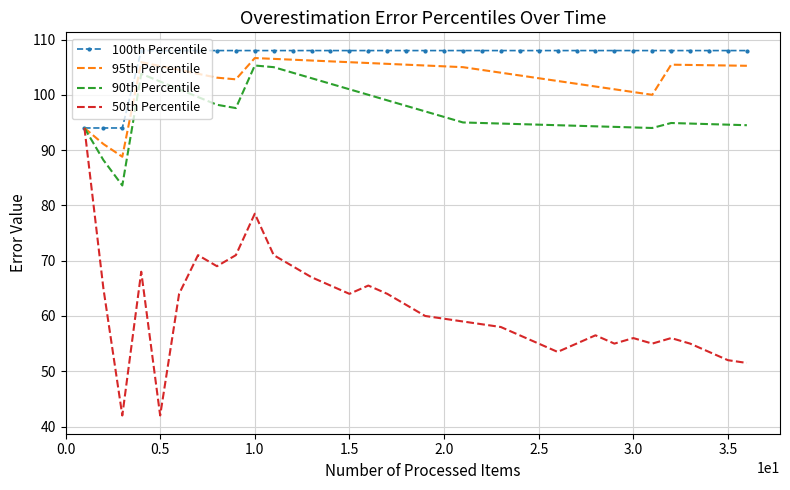

Which series has the largest total across all categories?

100th Percentile